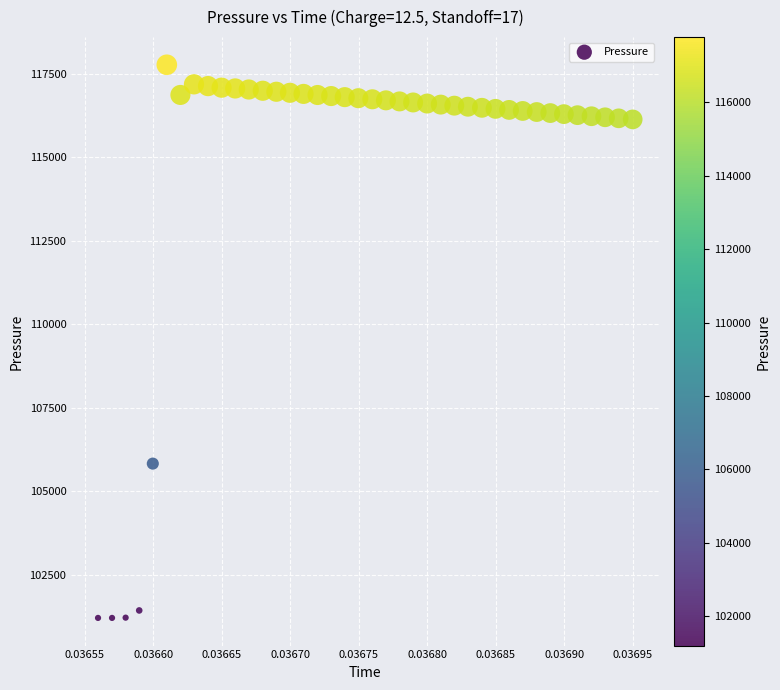

What Y value in the scatter plot is closest to 109487?

105824.3